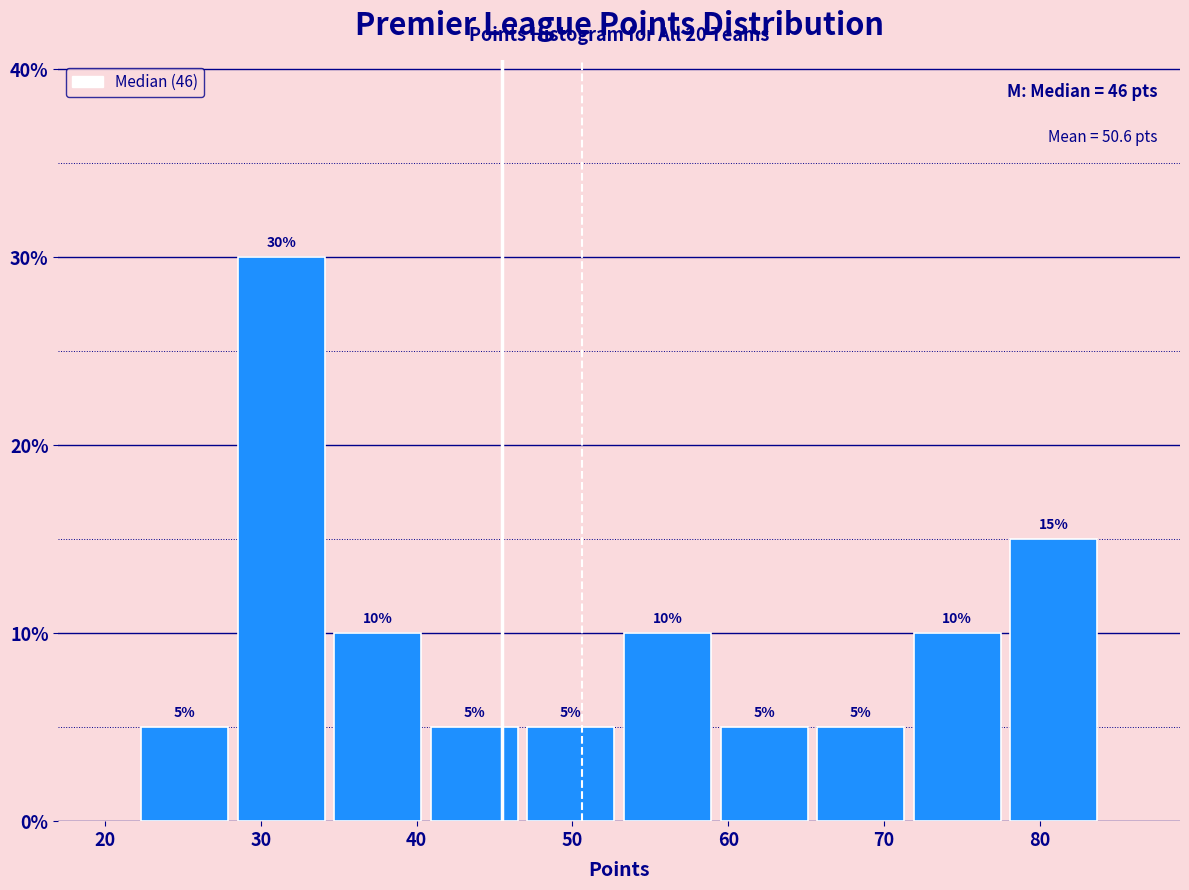

Reading left to right, transcribe this chart: for each bar, give the range it covers on the x-axis and its height. The bar edges are not printed on the chart, so give them approximately, as read against the axis.

22.0 to 28.2: 5
28.2 to 34.4: 30
34.4 to 40.6: 10
40.6 to 46.8: 5
46.8 to 53.0: 5
53.0 to 59.2: 10
59.2 to 65.4: 5
65.4 to 71.6: 5
71.6 to 77.8: 10
77.8 to 84.0: 15